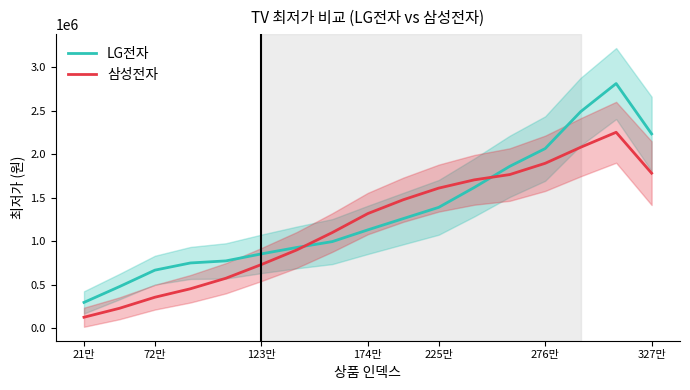

Rank the series by their average value, from lowest to highest.

삼성전자, LG전자